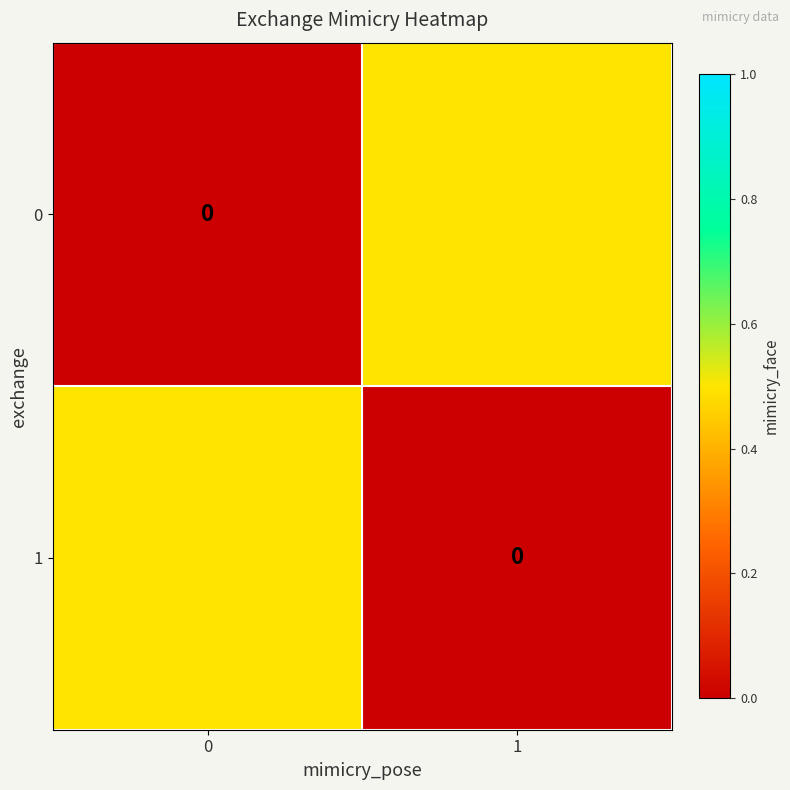

How many data points does each series have?

2